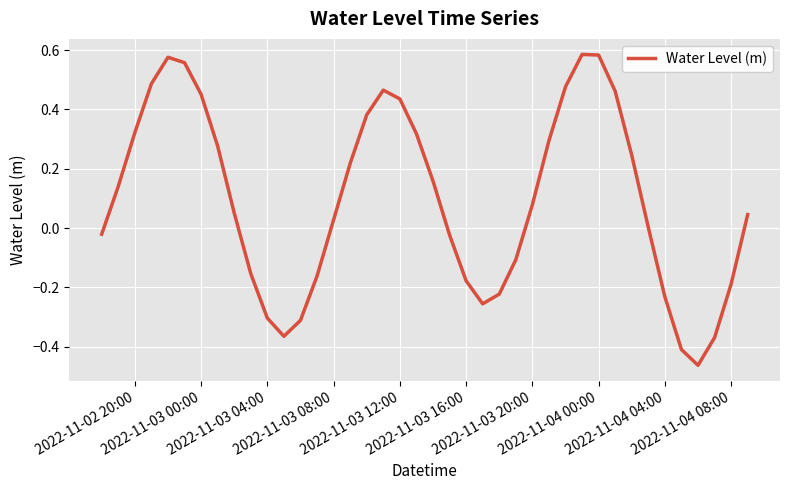

Is this an area chart (filled region under the line)?

No